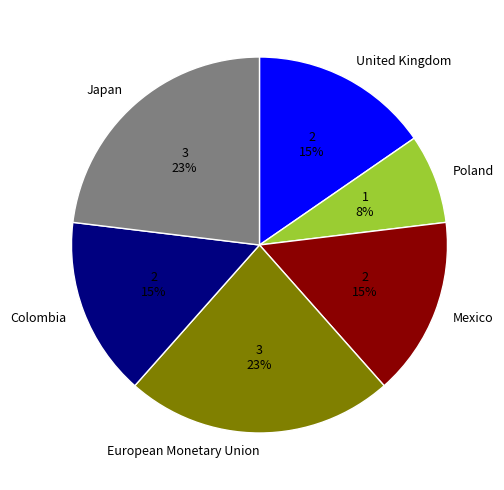

Approximately how many times larger is the value at Poland compared to Mexico?

0.5